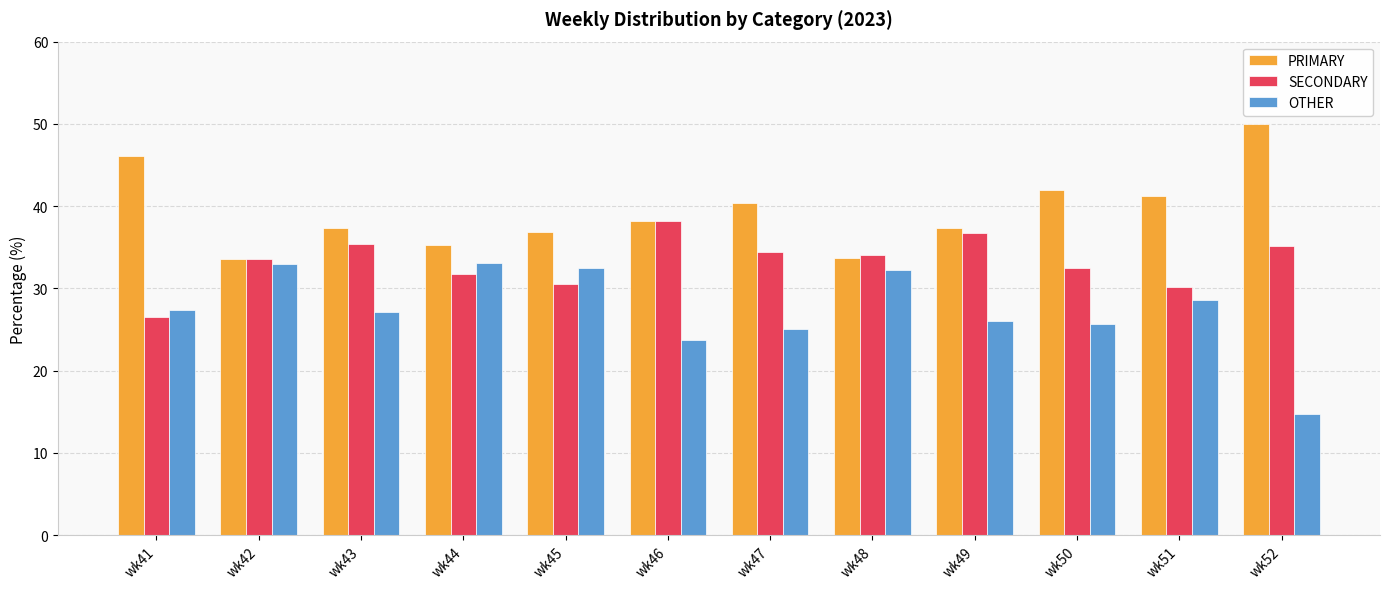

At which label does OTHER first exceed 27?

wk41